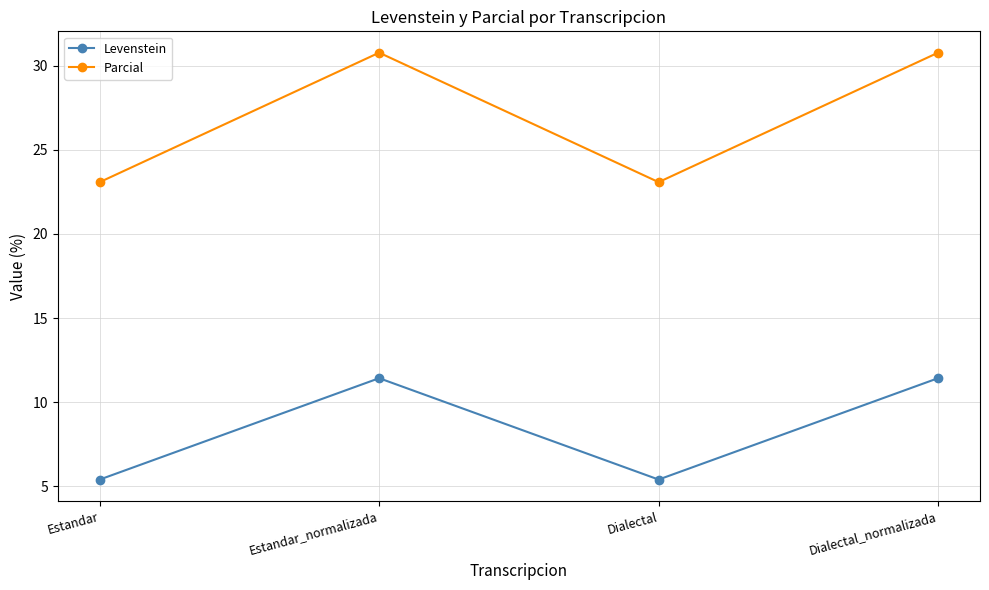

What is the label of the 3rd point from the left?

Dialectal